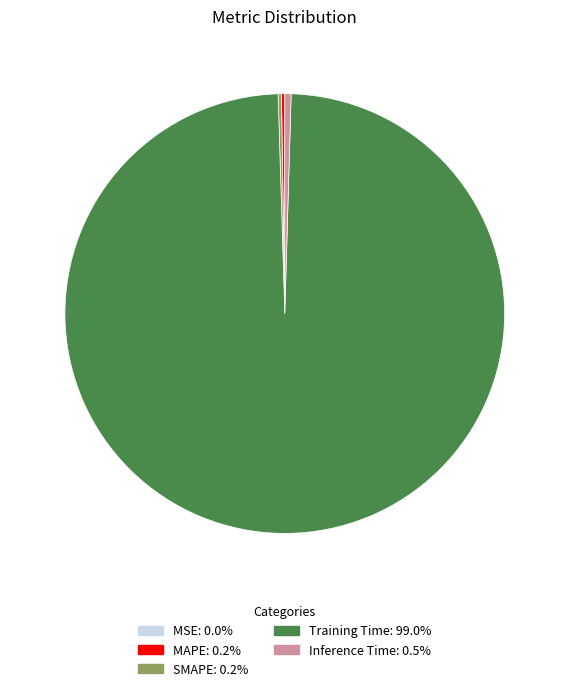

Is there a majority slice in this chart?

Yes